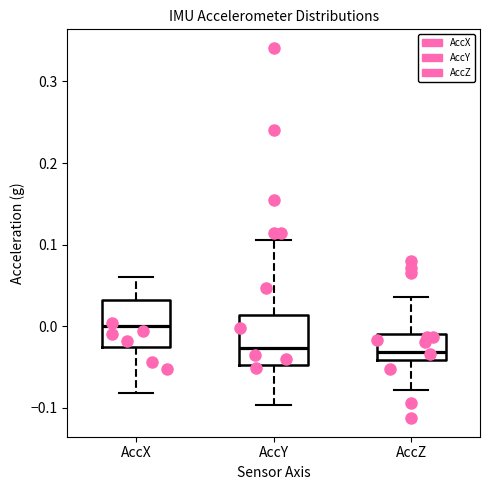

Reading left to right, transcribe this box plot: for each box, give where its median line is, the range the box spans, and where its two whiskers end, as read against the y-axis. The values are not printed on the chart, so give them approximately, as read against the axis.

AccX: median 0.00, box -0.03 to 0.03, whiskers -0.08 to 0.06
AccY: median -0.03, box -0.05 to 0.01, whiskers -0.10 to 0.11
AccZ: median -0.03, box -0.04 to -0.01, whiskers -0.08 to 0.04